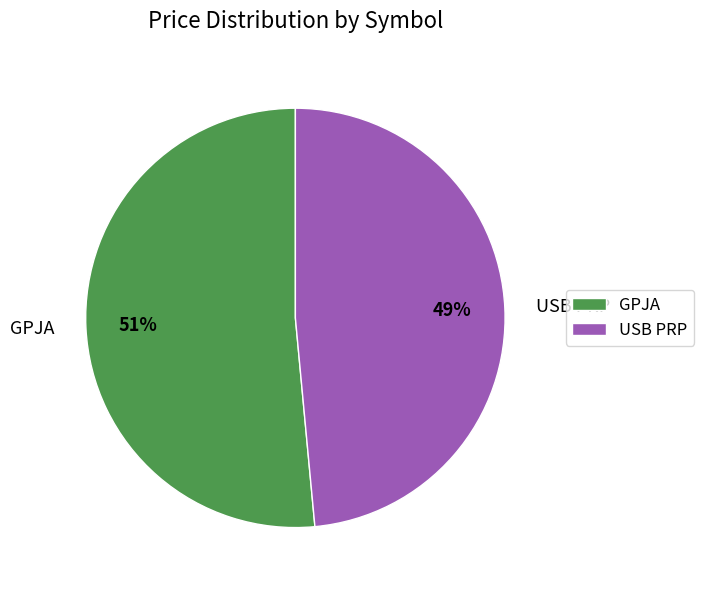

Between GPJA and USB PRP, which is larger?

GPJA